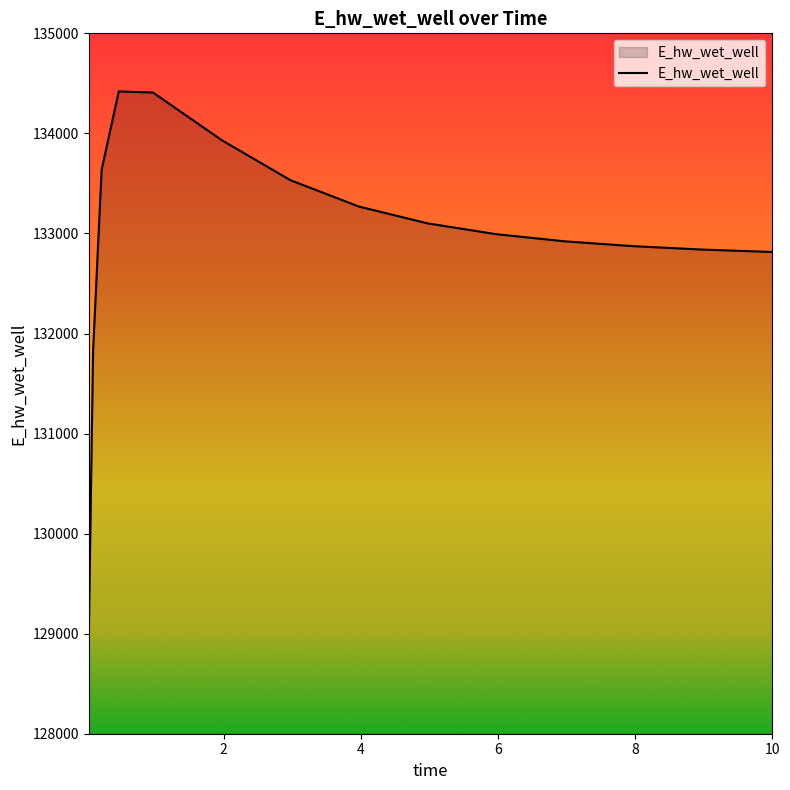

What is the smallest value displayed?

128992.8